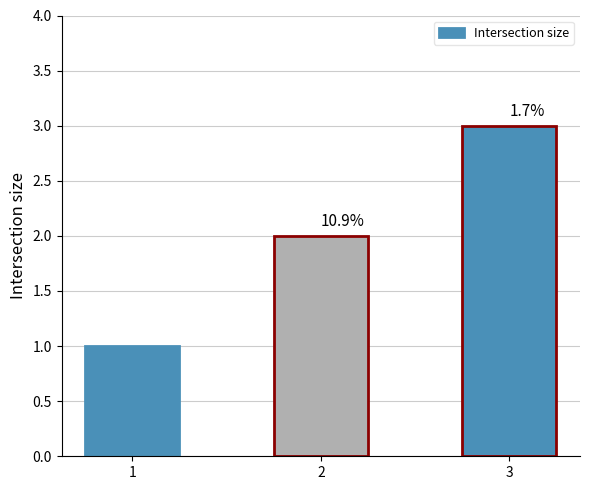

Does the chart contain any negative values?

No